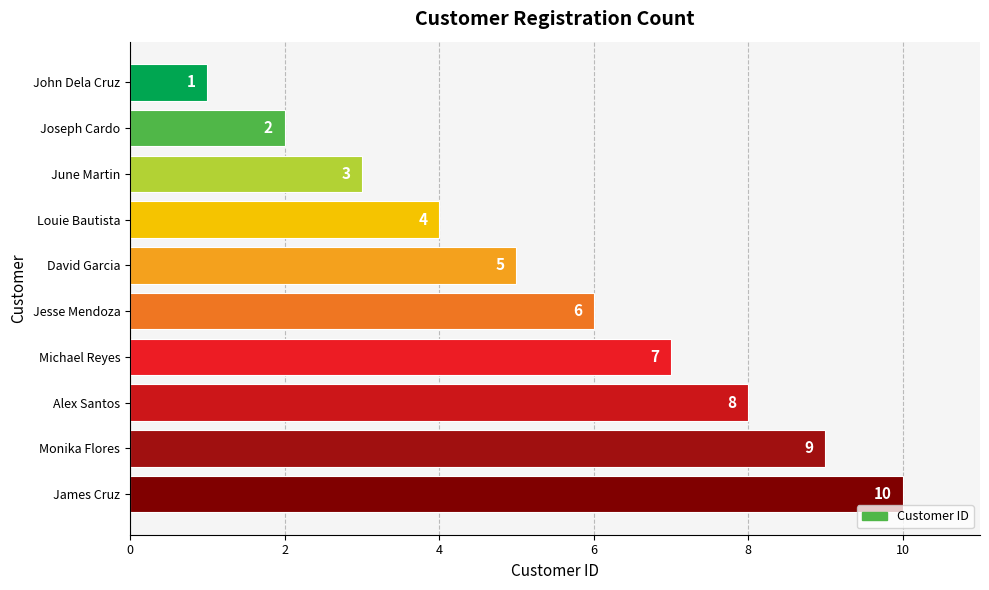

True or false: the data shows 5 at June Martin.

False